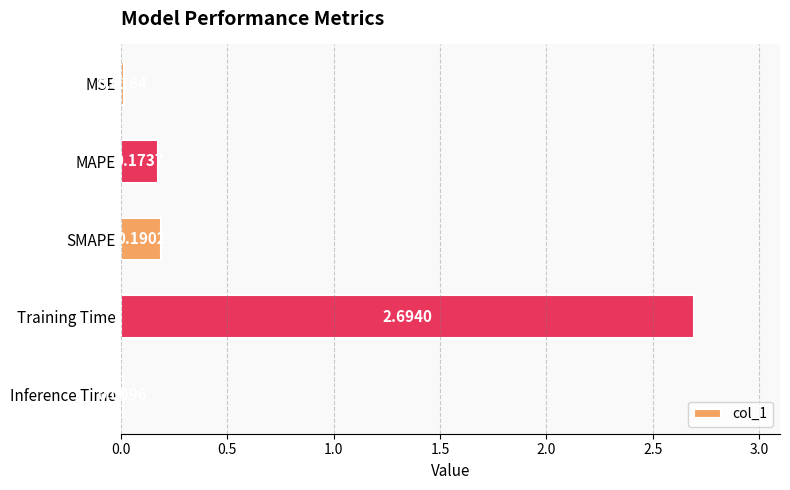

What is the average value?

0.6